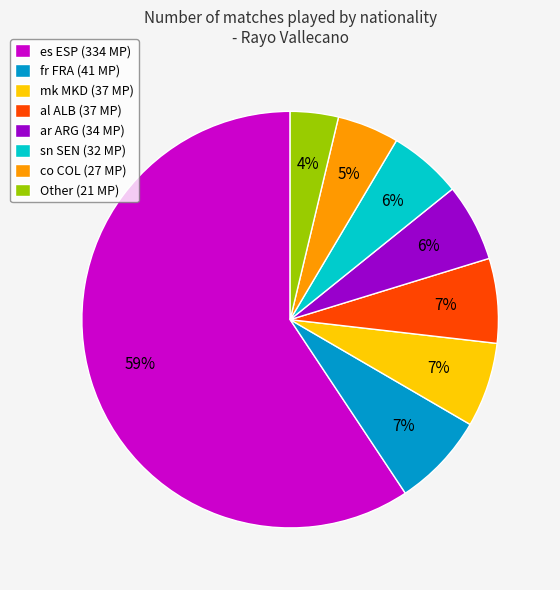

Between Other (21 MP) and mk MKD (37 MP), which is larger?

mk MKD (37 MP)